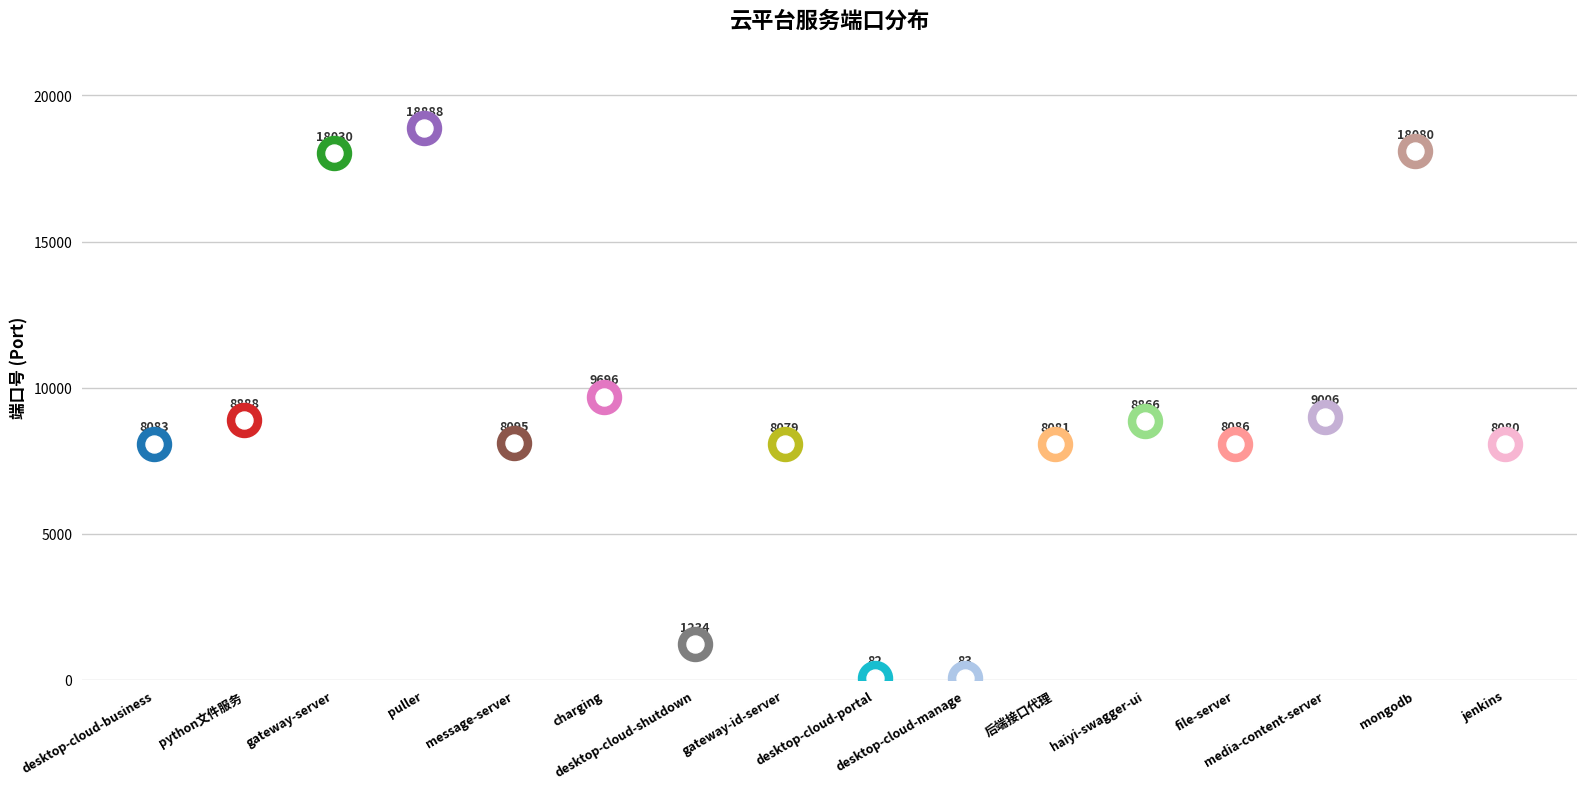

Which has a higher value, puller or 后端接口代理?

puller